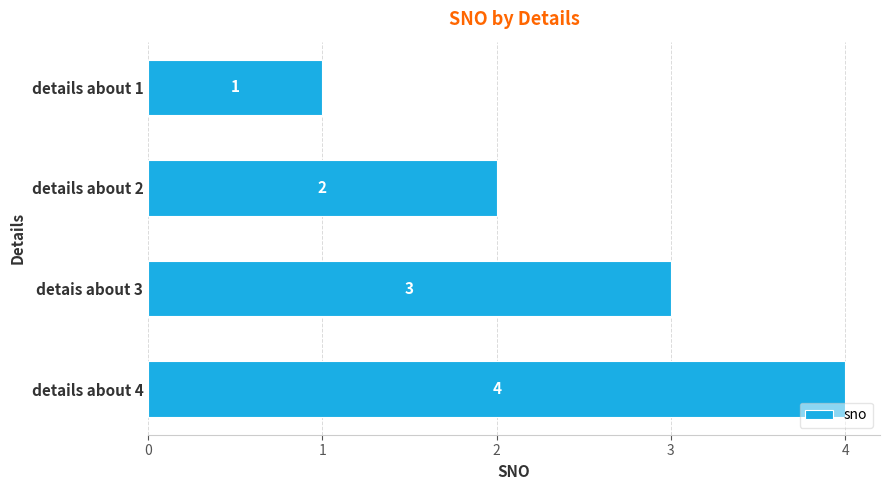

List the labels in order of value, smallest first.

details about 1, details about 2, detais about 3, details about 4